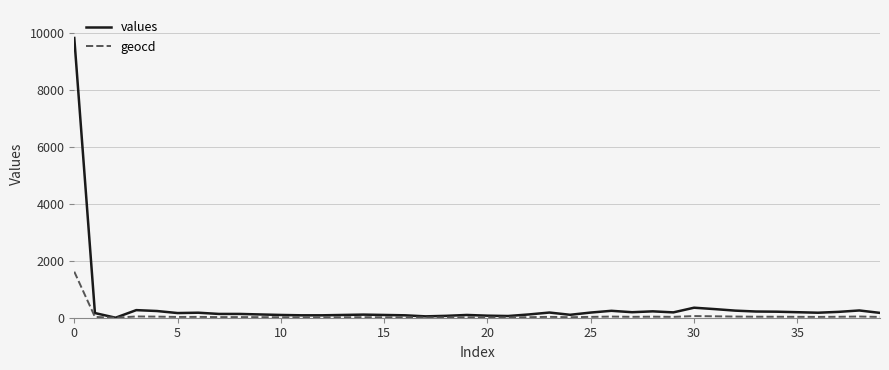

Which series has the largest range (max minus min)?

values